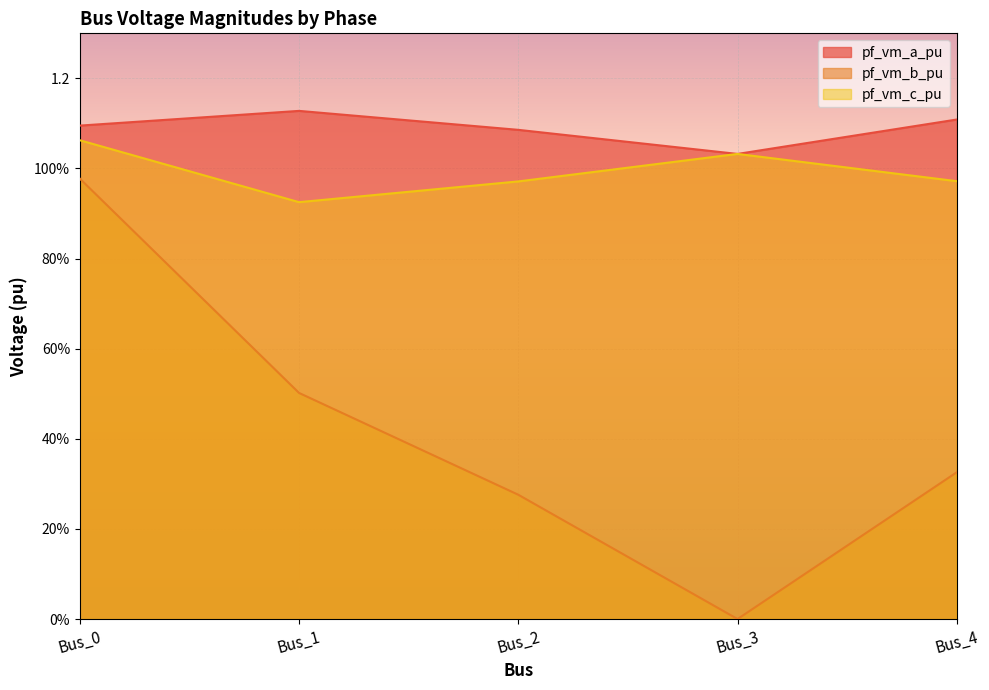

Does the chart display data point markers on the line(s)?

No